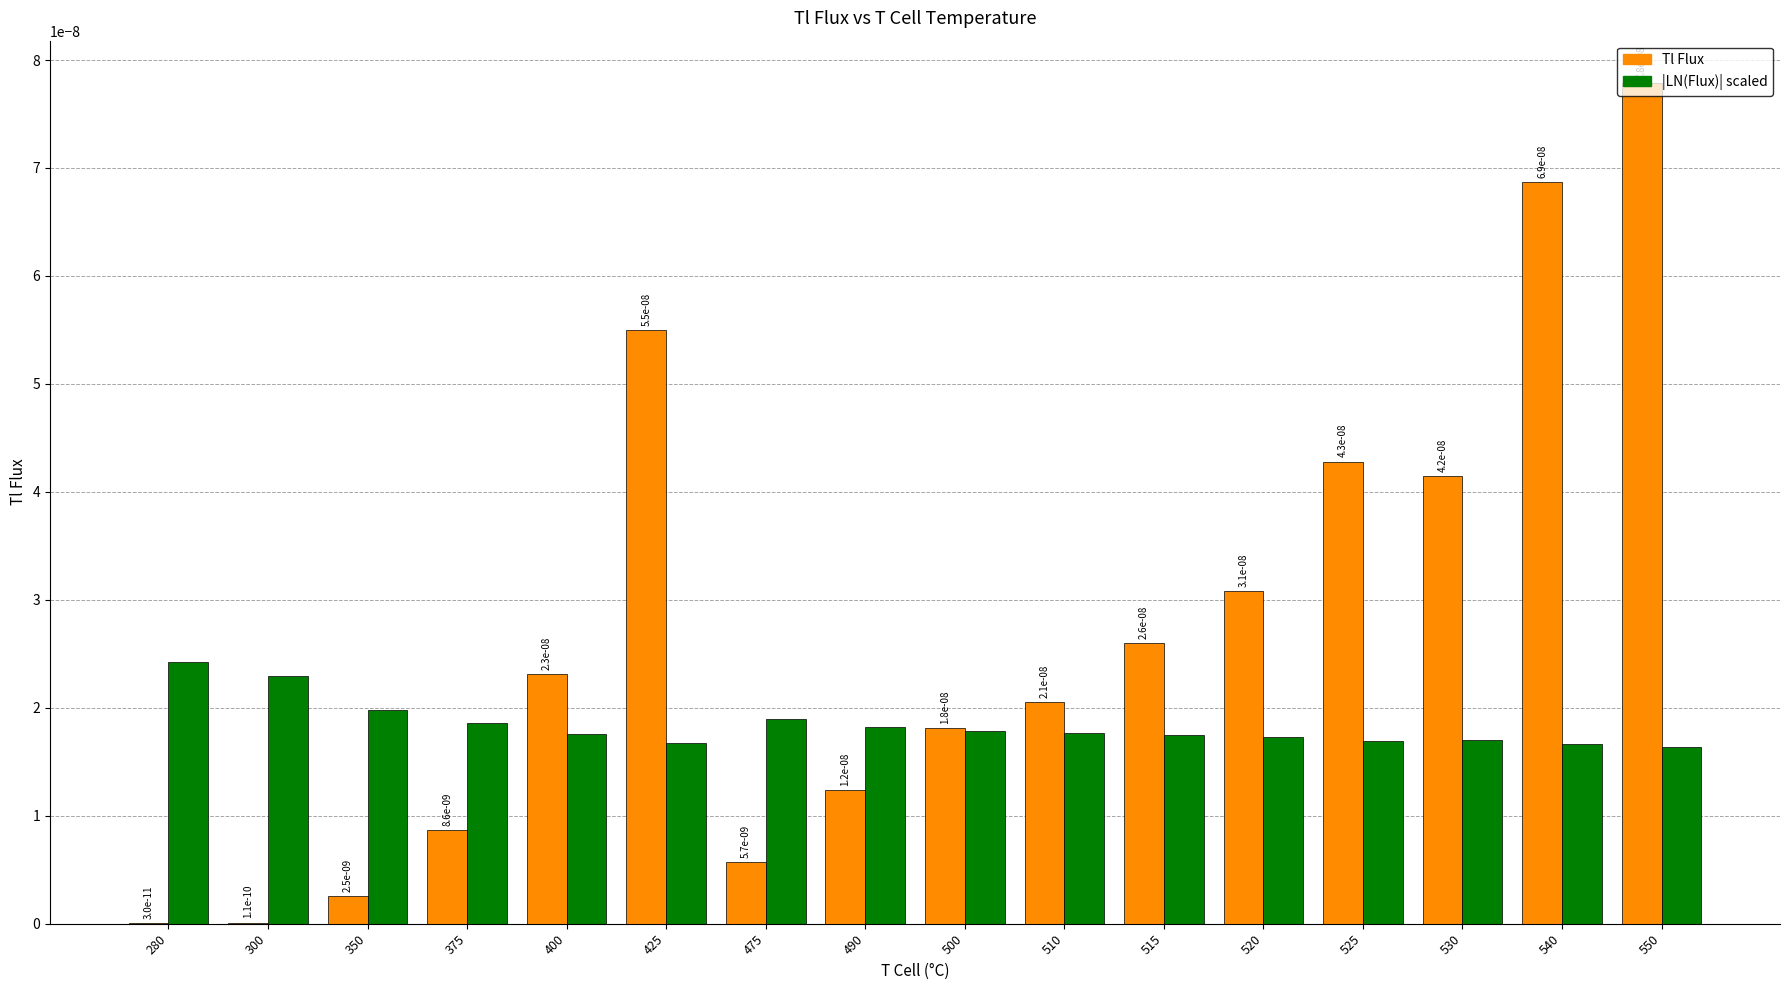

The |LN(Flux)| scaled series shows 0.0 at 375. True or false?

True